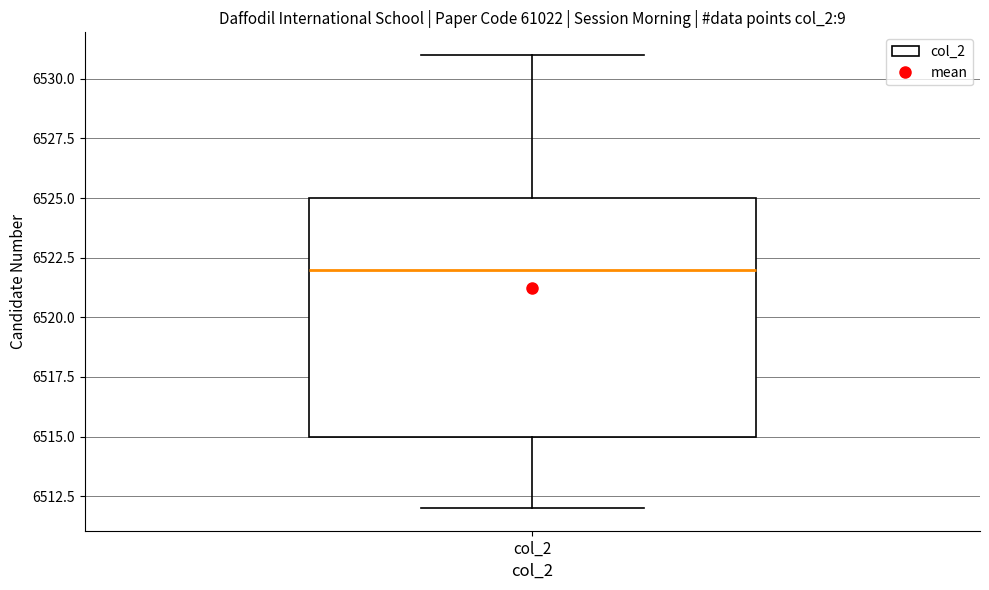

Where does the median line of the box for col_2 sit on the y-axis? The values are not printed on the chart, so give them approximately, as read against the axis.

6522